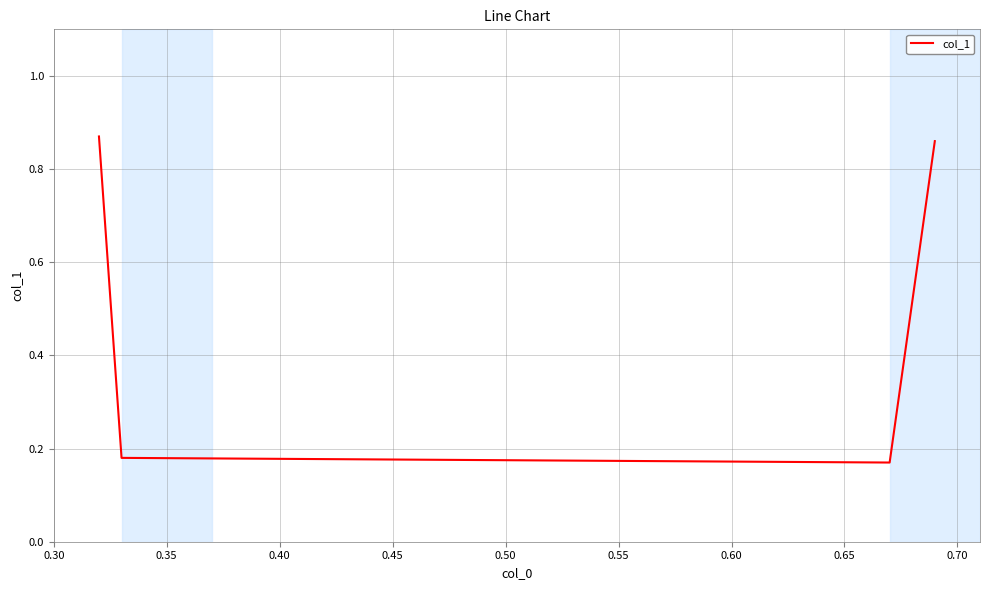

True or false: there are more than 1 points higher than both neighbors.

False